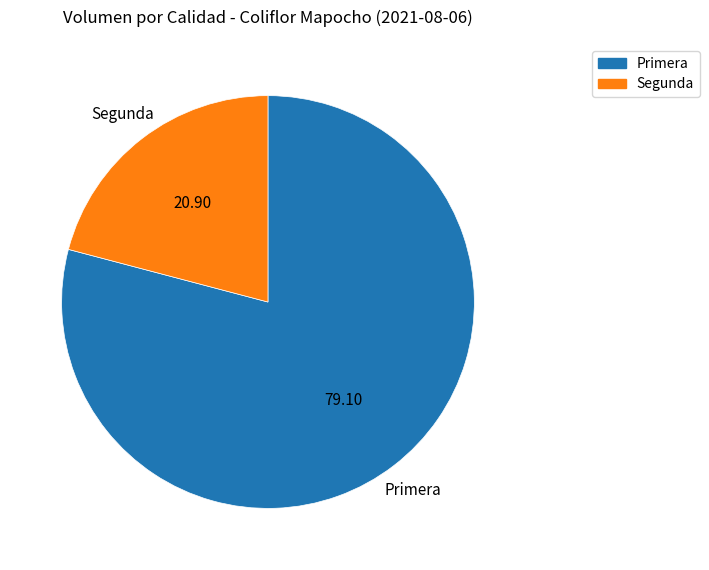

Between Segunda and Primera, which is larger?

Primera